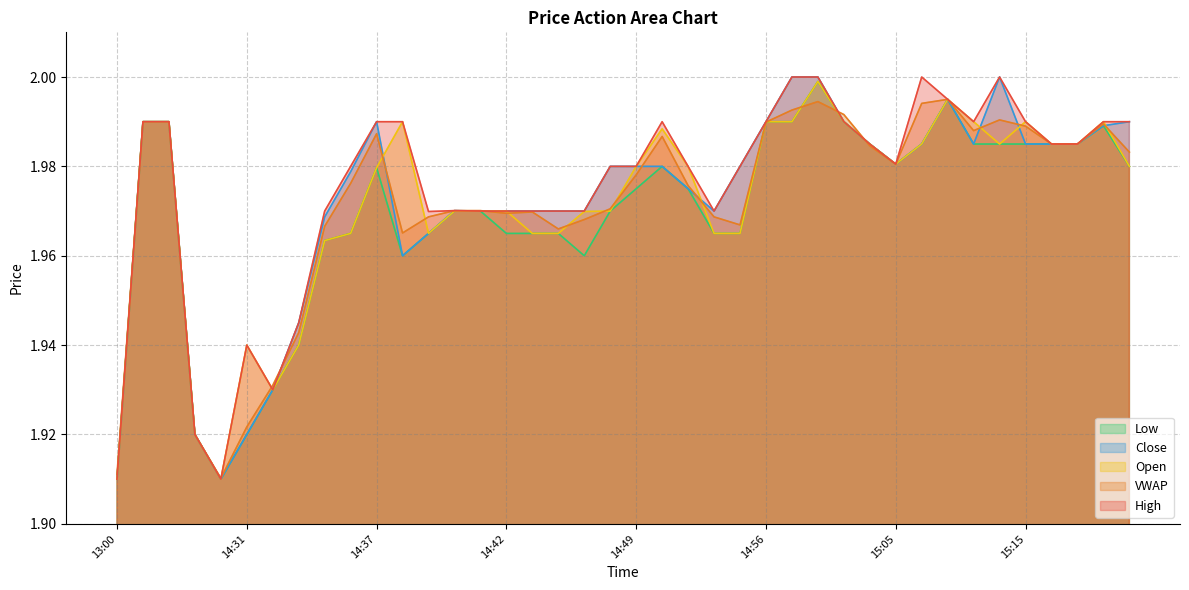

Reading left to right, list all the values displayed in this chart.

vw: 13:00=1.9	13:21=2.0	14:23=2.0	14:28=1.9	14:30=1.9	14:31=1.9	14:33=1.9	14:34=1.9	14:35=2.0	14:36=2.0	14:37=2.0	14:38=2.0	14:39=2.0	14:40=2.0	14:41=2.0	14:42=2.0	14:43=2.0	14:44=2.0	14:46=2.0	14:48=2.0	14:49=2.0	14:51=2.0	14:52=2.0	14:54=2.0	14:55=2.0	14:56=2.0	14:57=2.0	14:58=2.0	14:59=2.0	15:00=2.0	15:05=2.0	15:07=2.0	15:08=2.0	15:12=2.0	15:14=2.0	15:15=2.0	15:17=2.0	15:18=2.0	15:19=2.0	15:24=2.0
o: 13:00=1.9	13:21=2.0	14:23=2.0	14:28=1.9	14:30=1.9	14:31=1.9	14:33=1.9	14:34=1.9	14:35=2.0	14:36=2.0	14:37=2.0	14:38=2.0	14:39=2.0	14:40=2.0	14:41=2.0	14:42=2.0	14:43=2.0	14:44=2.0	14:46=2.0	14:48=2.0	14:49=2.0	14:51=2.0	14:52=2.0	14:54=2.0	14:55=2.0	14:56=2.0	14:57=2.0	14:58=2.0	14:59=2.0	15:00=2.0	15:05=2.0	15:07=2.0	15:08=2.0	15:12=2.0	15:14=2.0	15:15=2.0	15:17=2.0	15:18=2.0	15:19=2.0	15:24=2.0
h: 13:00=1.9	13:21=2.0	14:23=2.0	14:28=1.9	14:30=1.9	14:31=1.9	14:33=1.9	14:34=1.9	14:35=2.0	14:36=2.0	14:37=2.0	14:38=2.0	14:39=2.0	14:40=2.0	14:41=2.0	14:42=2.0	14:43=2.0	14:44=2.0	14:46=2.0	14:48=2.0	14:49=2.0	14:51=2.0	14:52=2.0	14:54=2.0	14:55=2.0	14:56=2.0	14:57=2.0	14:58=2.0	14:59=2.0	15:00=2.0	15:05=2.0	15:07=2.0	15:08=2.0	15:12=2.0	15:14=2.0	15:15=2.0	15:17=2.0	15:18=2.0	15:19=2.0	15:24=2.0
l: 13:00=1.9	13:21=2.0	14:23=2.0	14:28=1.9	14:30=1.9	14:31=1.9	14:33=1.9	14:34=1.9	14:35=2.0	14:36=2.0	14:37=2.0	14:38=2.0	14:39=2.0	14:40=2.0	14:41=2.0	14:42=2.0	14:43=2.0	14:44=2.0	14:46=2.0	14:48=2.0	14:49=2.0	14:51=2.0	14:52=2.0	14:54=2.0	14:55=2.0	14:56=2.0	14:57=2.0	14:58=2.0	14:59=2.0	15:00=2.0	15:05=2.0	15:07=2.0	15:08=2.0	15:12=2.0	15:14=2.0	15:15=2.0	15:17=2.0	15:18=2.0	15:19=2.0	15:24=2.0
c: 13:00=1.9	13:21=2.0	14:23=2.0	14:28=1.9	14:30=1.9	14:31=1.9	14:33=1.9	14:34=1.9	14:35=2.0	14:36=2.0	14:37=2.0	14:38=2.0	14:39=2.0	14:40=2.0	14:41=2.0	14:42=2.0	14:43=2.0	14:44=2.0	14:46=2.0	14:48=2.0	14:49=2.0	14:51=2.0	14:52=2.0	14:54=2.0	14:55=2.0	14:56=2.0	14:57=2.0	14:58=2.0	14:59=2.0	15:00=2.0	15:05=2.0	15:07=2.0	15:08=2.0	15:12=2.0	15:14=2.0	15:15=2.0	15:17=2.0	15:18=2.0	15:19=2.0	15:24=2.0